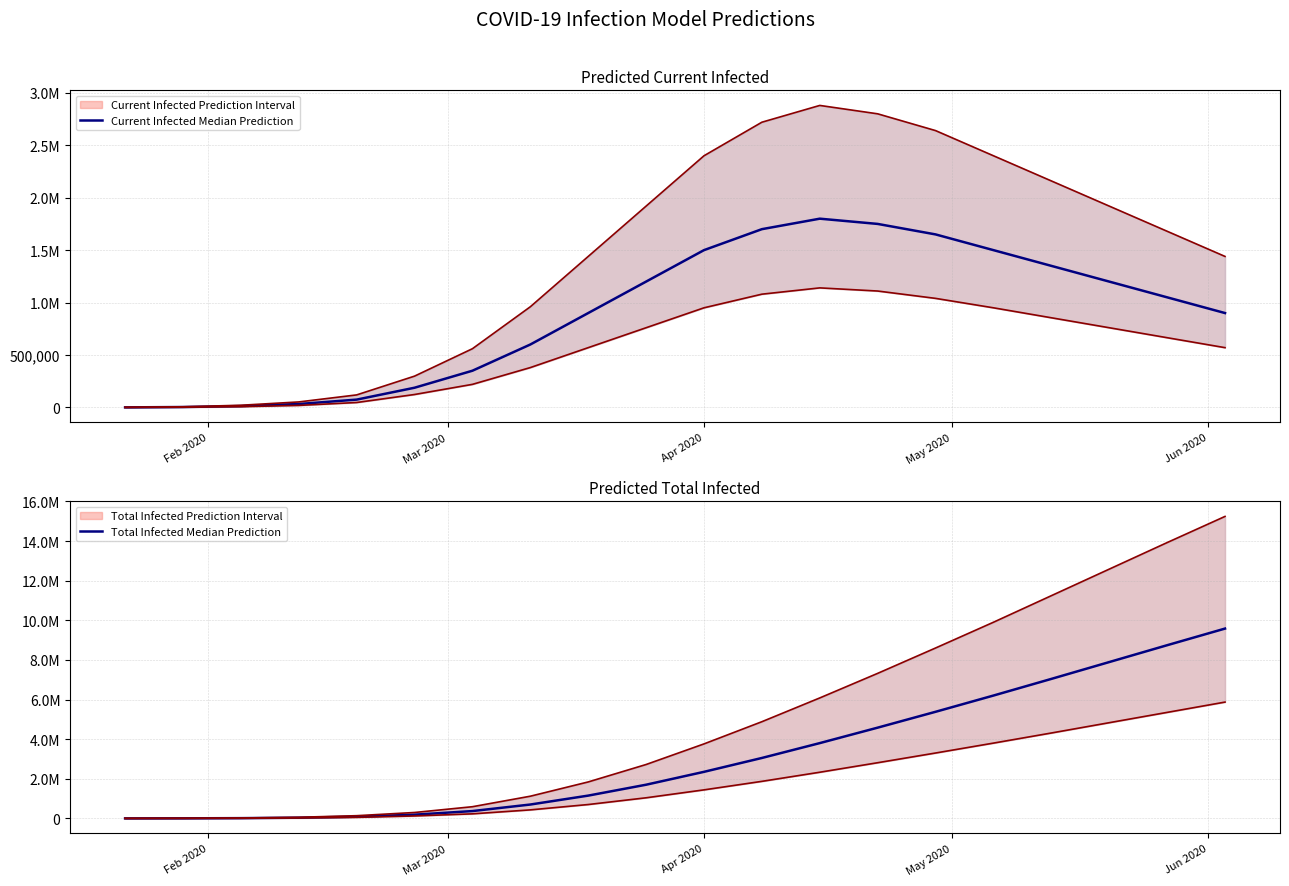

Is this an area chart (filled region under the line)?

No